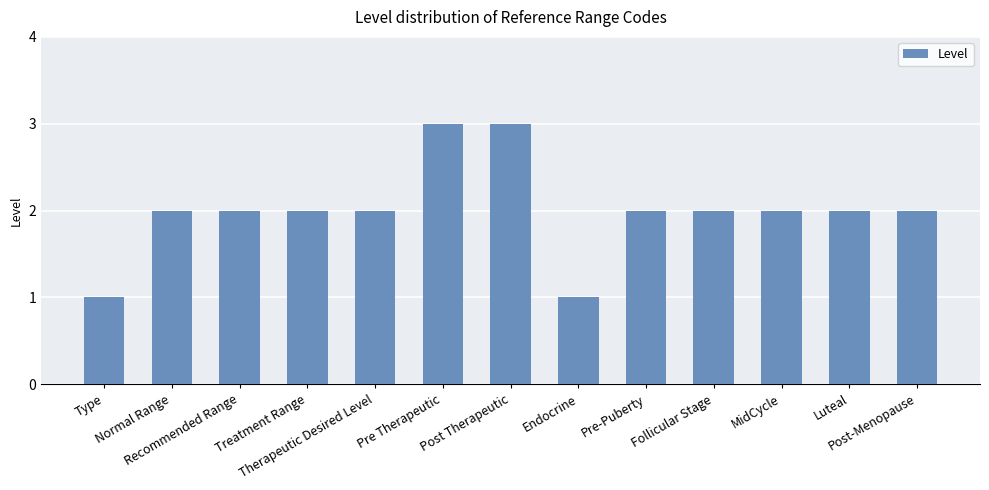

How many distinct data groups are displayed?

1